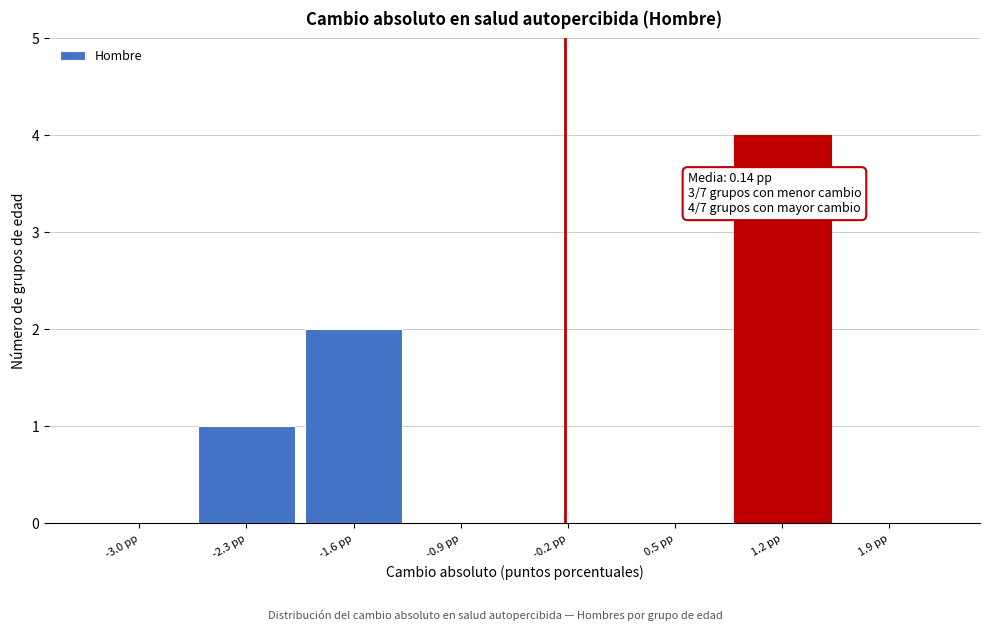

Reading left to right, extract all data points from this chart.

-3.0 pp=0	-2.3 pp=1	-1.6 pp=2	-0.9 pp=0	-0.2 pp=0	0.5 pp=0	1.2 pp=4	1.9 pp=0